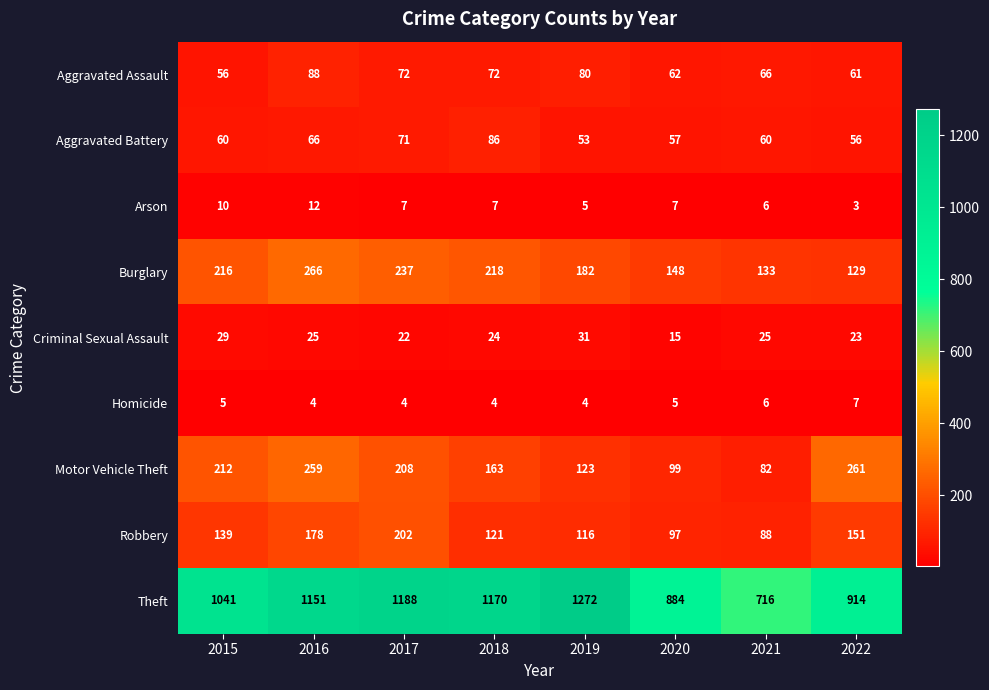

At which label does Robbery reach its minimum?

2021